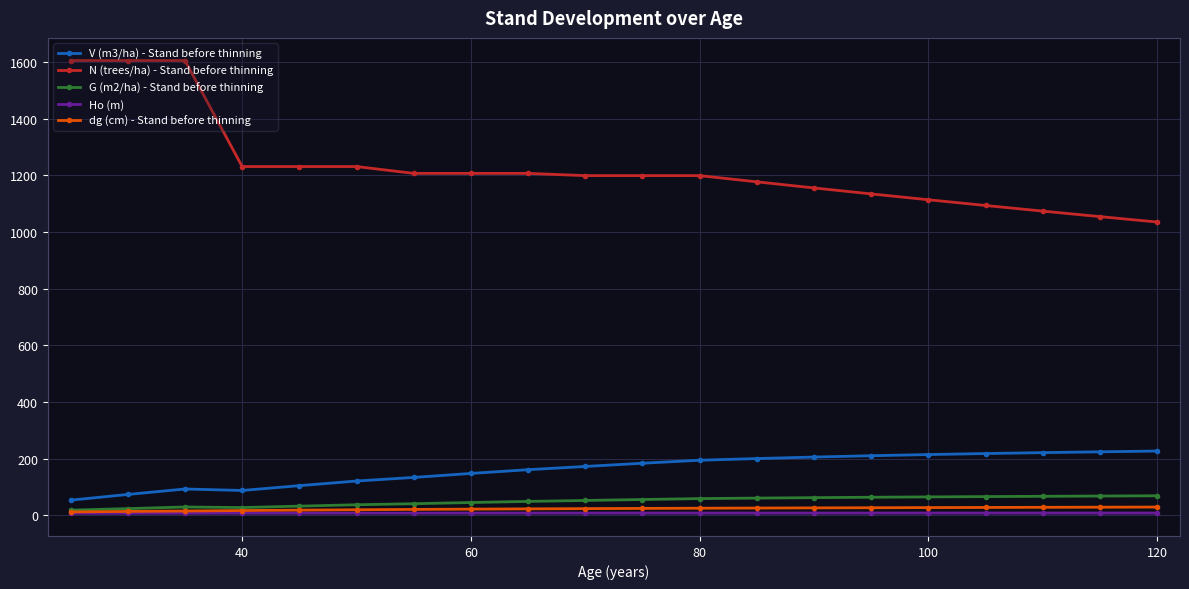

What is the value of the G (m2/ha) - Stand before thinning point at the 7th from the left?

40.9